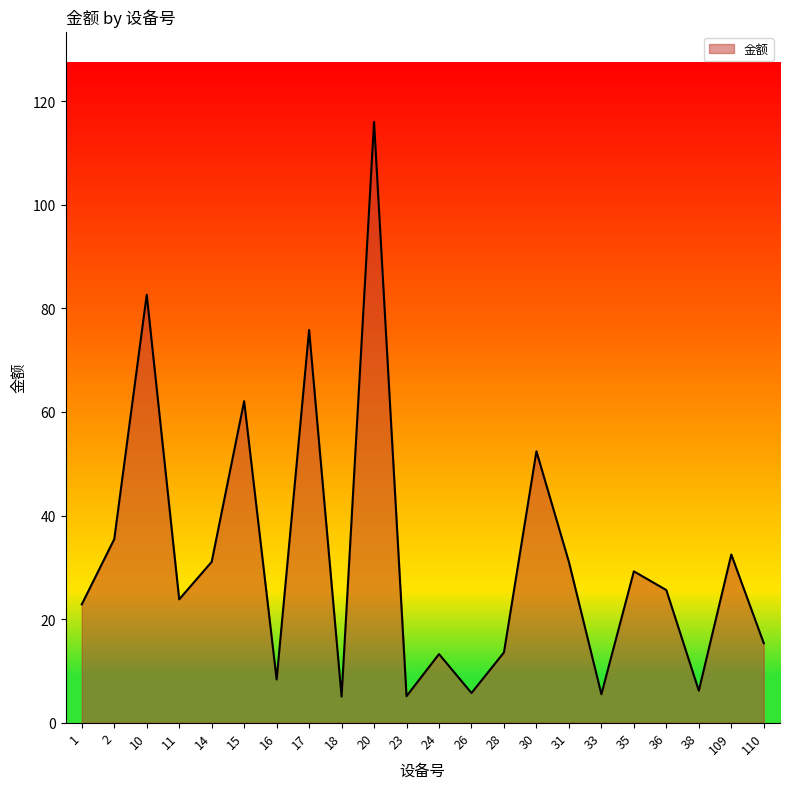

What is the sum of the values at 18 and 11?

28.9